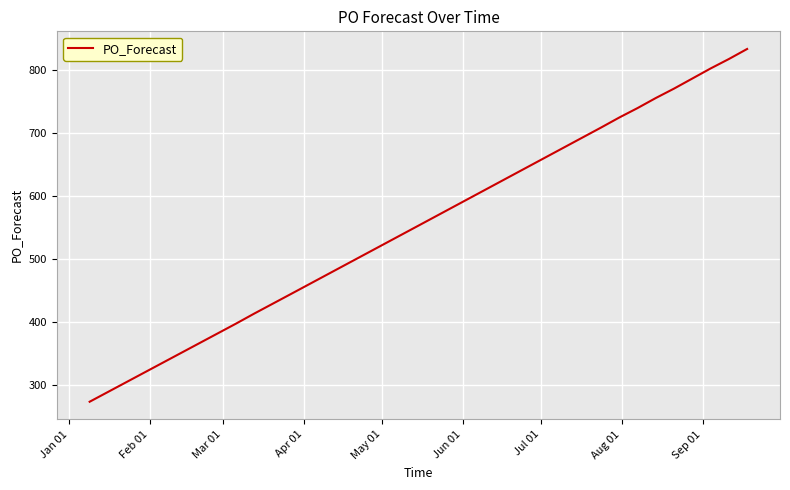

What is the maximum value shown in the chart?

834